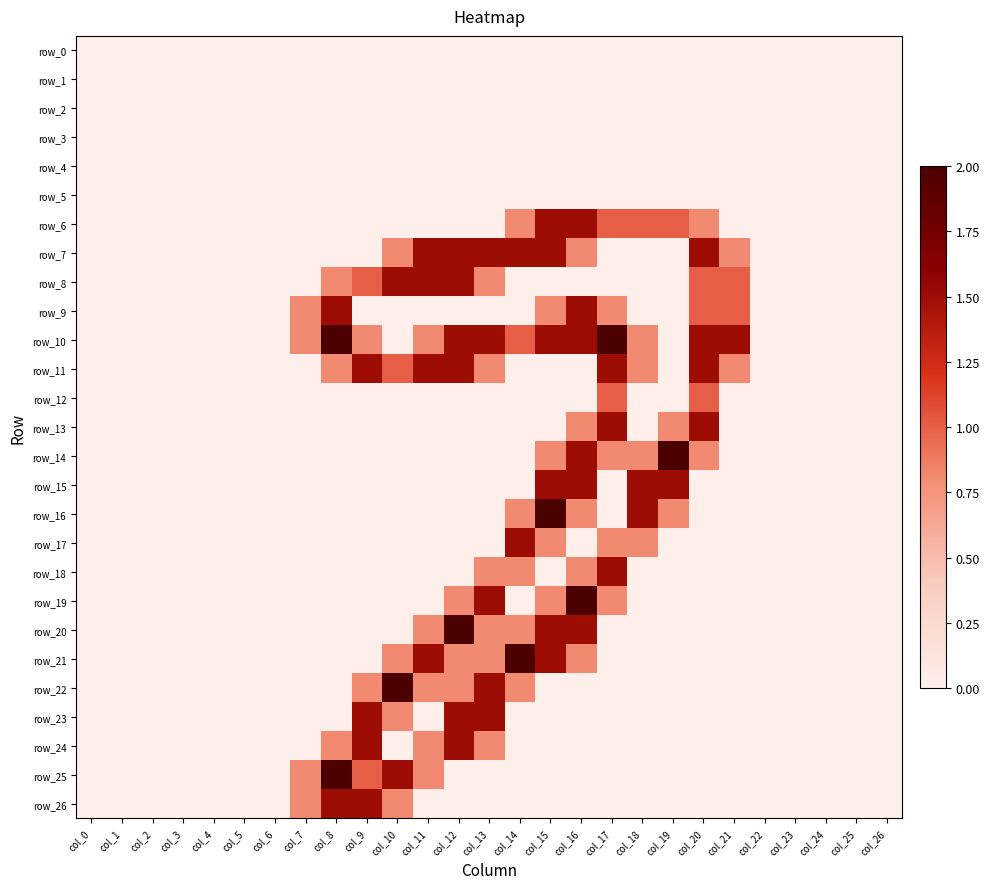

Reading left to right, list all the values displayed in this chart.

row_0: 0.0	0.0	0.0	0.0	0.0	0.0	0.0	0.0	0.0	0.0	0.0	0.0	0.0	0.0	0.0	0.0	0.0	0.0	0.0	0.0	0.0	0.0	0.0	0.0	0.0	0.0	0.0
row_1: 0.0	0.0	0.0	0.0	0.0	0.0	0.0	0.0	0.0	0.0	0.0	0.0	0.0	0.0	0.0	0.0	0.0	0.0	0.0	0.0	0.0	0.0	0.0	0.0	0.0	0.0	0.0
row_2: 0.0	0.0	0.0	0.0	0.0	0.0	0.0	0.0	0.0	0.0	0.0	0.0	0.0	0.0	0.0	0.0	0.0	0.0	0.0	0.0	0.0	0.0	0.0	0.0	0.0	0.0	0.0
row_3: 0.0	0.0	0.0	0.0	0.0	0.0	0.0	0.0	0.0	0.0	0.0	0.0	0.0	0.0	0.0	0.0	0.0	0.0	0.0	0.0	0.0	0.0	0.0	0.0	0.0	0.0	0.0
row_4: 0.0	0.0	0.0	0.0	0.0	0.0	0.0	0.0	0.0	0.0	0.0	0.0	0.0	0.0	0.0	0.0	0.0	0.0	0.0	0.0	0.0	0.0	0.0	0.0	0.0	0.0	0.0
row_5: 0.0	0.0	0.0	0.0	0.0	0.0	0.0	0.0	0.0	0.0	0.0	0.0	0.0	0.0	0.0	0.0	0.0	0.0	0.0	0.0	0.0	0.0	0.0	0.0	0.0	0.0	0.0
row_6: 0.0	0.0	0.0	0.0	0.0	0.0	0.0	0.0	0.0	0.0	0.0	0.0	0.0	0.0	0.8	1.5	1.5	1.0	1.0	1.0	0.8	0.0	0.0	0.0	0.0	0.0	0.0
row_7: 0.0	0.0	0.0	0.0	0.0	0.0	0.0	0.0	0.0	0.0	0.8	1.5	1.5	1.5	1.5	1.5	0.8	0.0	0.0	0.0	1.5	0.8	0.0	0.0	0.0	0.0	0.0
row_8: 0.0	0.0	0.0	0.0	0.0	0.0	0.0	0.0	0.8	1.0	1.5	1.5	1.5	0.8	0.0	0.0	0.0	0.0	0.0	0.0	1.0	1.0	0.0	0.0	0.0	0.0	0.0
row_9: 0.0	0.0	0.0	0.0	0.0	0.0	0.0	0.8	1.5	0.0	0.0	0.0	0.0	0.0	0.0	0.8	1.5	0.8	0.0	0.0	1.0	1.0	0.0	0.0	0.0	0.0	0.0
row_10: 0.0	0.0	0.0	0.0	0.0	0.0	0.0	0.8	2.0	0.8	0.0	0.8	1.5	1.5	1.0	1.5	1.5	2.0	0.8	0.0	1.5	1.5	0.0	0.0	0.0	0.0	0.0
row_11: 0.0	0.0	0.0	0.0	0.0	0.0	0.0	0.0	0.8	1.5	1.0	1.5	1.5	0.8	0.0	0.0	0.0	1.5	0.8	0.0	1.5	0.8	0.0	0.0	0.0	0.0	0.0
row_12: 0.0	0.0	0.0	0.0	0.0	0.0	0.0	0.0	0.0	0.0	0.0	0.0	0.0	0.0	0.0	0.0	0.0	1.0	0.0	0.0	1.0	0.0	0.0	0.0	0.0	0.0	0.0
row_13: 0.0	0.0	0.0	0.0	0.0	0.0	0.0	0.0	0.0	0.0	0.0	0.0	0.0	0.0	0.0	0.0	0.8	1.5	0.0	0.8	1.5	0.0	0.0	0.0	0.0	0.0	0.0
row_14: 0.0	0.0	0.0	0.0	0.0	0.0	0.0	0.0	0.0	0.0	0.0	0.0	0.0	0.0	0.0	0.8	1.5	0.8	0.8	2.0	0.8	0.0	0.0	0.0	0.0	0.0	0.0
row_15: 0.0	0.0	0.0	0.0	0.0	0.0	0.0	0.0	0.0	0.0	0.0	0.0	0.0	0.0	0.0	1.5	1.5	0.0	1.5	1.5	0.0	0.0	0.0	0.0	0.0	0.0	0.0
row_16: 0.0	0.0	0.0	0.0	0.0	0.0	0.0	0.0	0.0	0.0	0.0	0.0	0.0	0.0	0.8	2.0	0.8	0.0	1.5	0.8	0.0	0.0	0.0	0.0	0.0	0.0	0.0
row_17: 0.0	0.0	0.0	0.0	0.0	0.0	0.0	0.0	0.0	0.0	0.0	0.0	0.0	0.0	1.5	0.8	0.0	0.8	0.8	0.0	0.0	0.0	0.0	0.0	0.0	0.0	0.0
row_18: 0.0	0.0	0.0	0.0	0.0	0.0	0.0	0.0	0.0	0.0	0.0	0.0	0.0	0.8	0.8	0.0	0.8	1.5	0.0	0.0	0.0	0.0	0.0	0.0	0.0	0.0	0.0
row_19: 0.0	0.0	0.0	0.0	0.0	0.0	0.0	0.0	0.0	0.0	0.0	0.0	0.8	1.5	0.0	0.8	2.0	0.8	0.0	0.0	0.0	0.0	0.0	0.0	0.0	0.0	0.0
row_20: 0.0	0.0	0.0	0.0	0.0	0.0	0.0	0.0	0.0	0.0	0.0	0.8	2.0	0.8	0.8	1.5	1.5	0.0	0.0	0.0	0.0	0.0	0.0	0.0	0.0	0.0	0.0
row_21: 0.0	0.0	0.0	0.0	0.0	0.0	0.0	0.0	0.0	0.0	0.8	1.5	0.8	0.8	2.0	1.5	0.8	0.0	0.0	0.0	0.0	0.0	0.0	0.0	0.0	0.0	0.0
row_22: 0.0	0.0	0.0	0.0	0.0	0.0	0.0	0.0	0.0	0.8	2.0	0.8	0.8	1.5	0.8	0.0	0.0	0.0	0.0	0.0	0.0	0.0	0.0	0.0	0.0	0.0	0.0
row_23: 0.0	0.0	0.0	0.0	0.0	0.0	0.0	0.0	0.0	1.5	0.8	0.0	1.5	1.5	0.0	0.0	0.0	0.0	0.0	0.0	0.0	0.0	0.0	0.0	0.0	0.0	0.0
row_24: 0.0	0.0	0.0	0.0	0.0	0.0	0.0	0.0	0.8	1.5	0.0	0.8	1.5	0.8	0.0	0.0	0.0	0.0	0.0	0.0	0.0	0.0	0.0	0.0	0.0	0.0	0.0
row_25: 0.0	0.0	0.0	0.0	0.0	0.0	0.0	0.8	2.0	1.0	1.5	0.8	0.0	0.0	0.0	0.0	0.0	0.0	0.0	0.0	0.0	0.0	0.0	0.0	0.0	0.0	0.0
row_26: 0.0	0.0	0.0	0.0	0.0	0.0	0.0	0.8	1.5	1.5	0.8	0.0	0.0	0.0	0.0	0.0	0.0	0.0	0.0	0.0	0.0	0.0	0.0	0.0	0.0	0.0	0.0